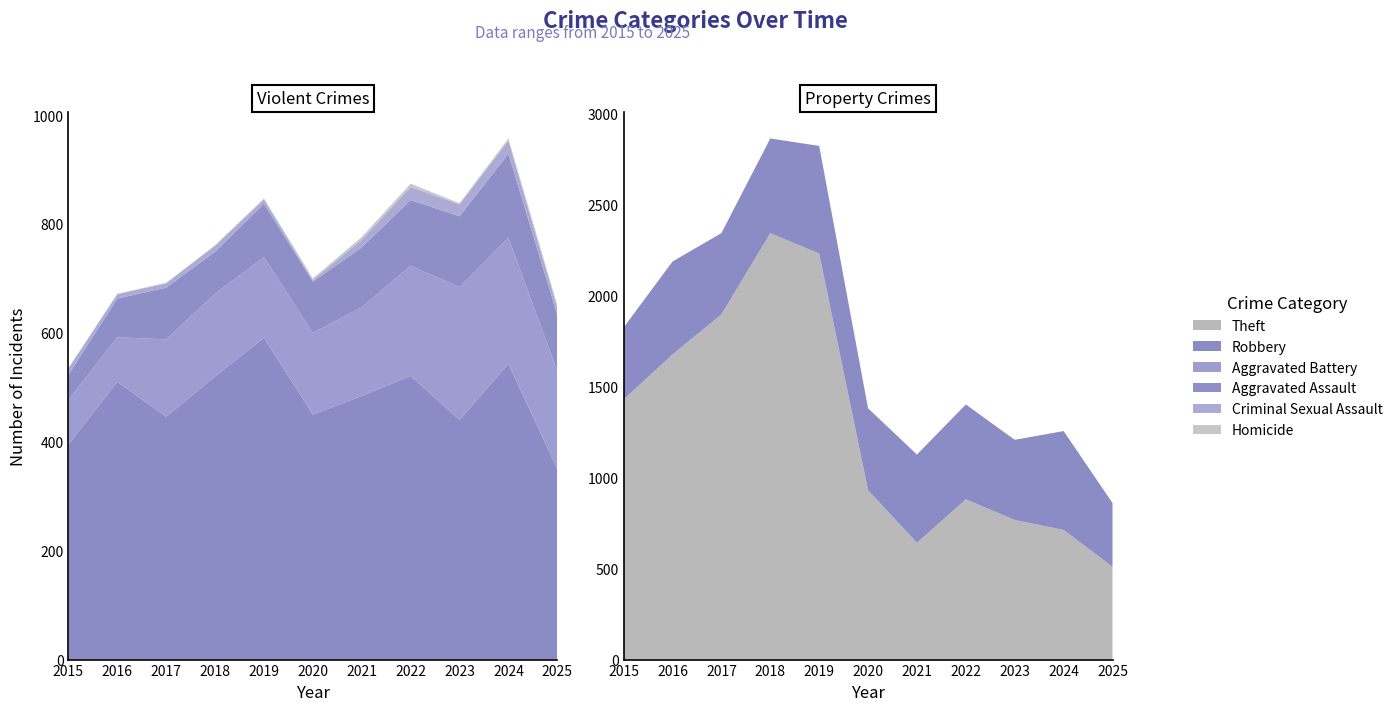

Reading right to left, extract all data points from this chart.

Robbery: 350	543	440	521	484	450	591	520	446	510	395
Theft: 510	712	767	880	642	930	2230	2342	1896	1676	1429
Aggravated Battery: 180	232	244	202	163	150	148	152	142	82	82
Aggravated Assault: 103	154	130	121	110	94	98	77	95	71	46
Criminal Sexual Assault: 14	24	22	24	14	3	8	11	8	8	12
Homicide: 4	4	2	6	5	3	2	1	1	1	0